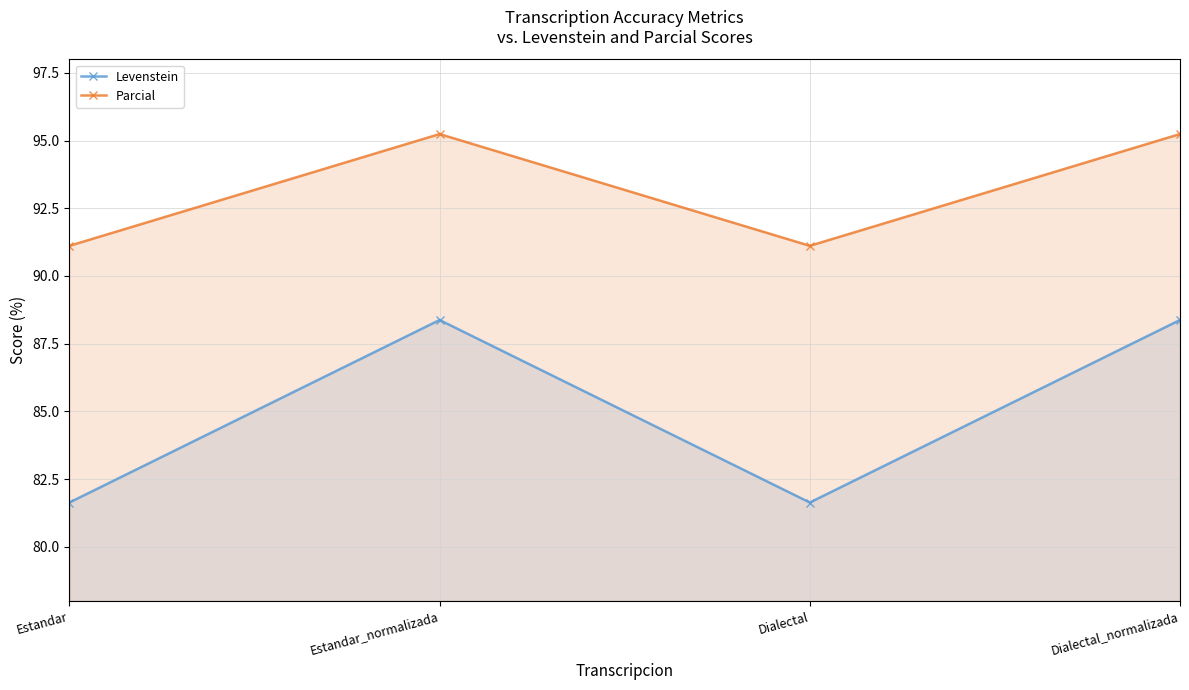

What is the value of the Levenstein point at the 4th from the left?

88.4